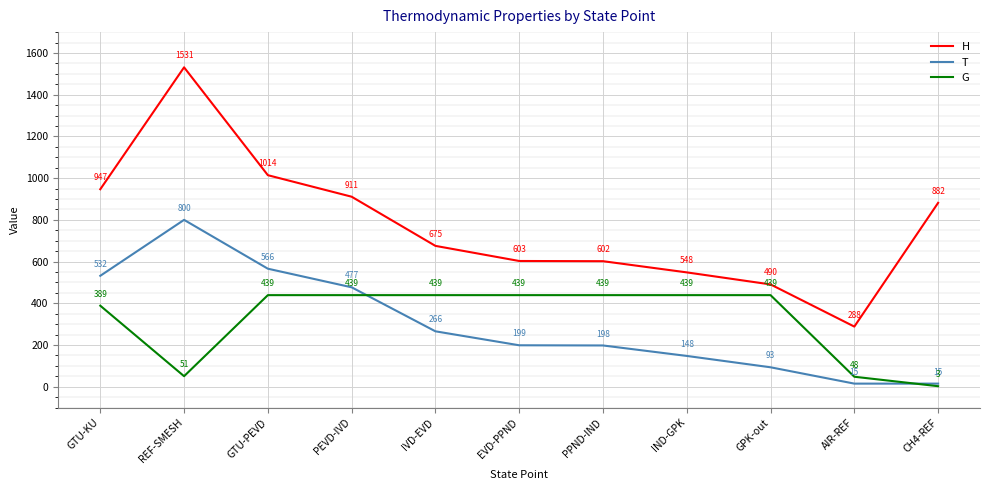

Where is G nearest to the value 220?

GTU-KU